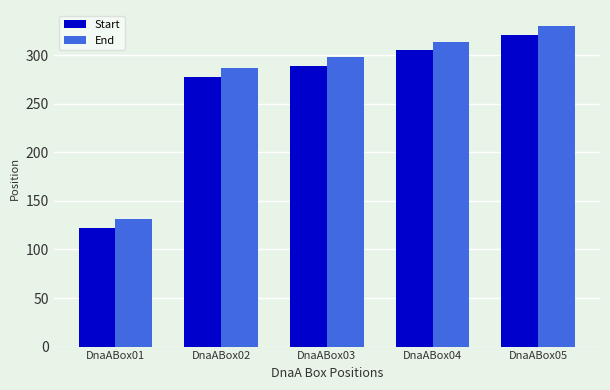

What is the total value across all series at DnaABox01?

253